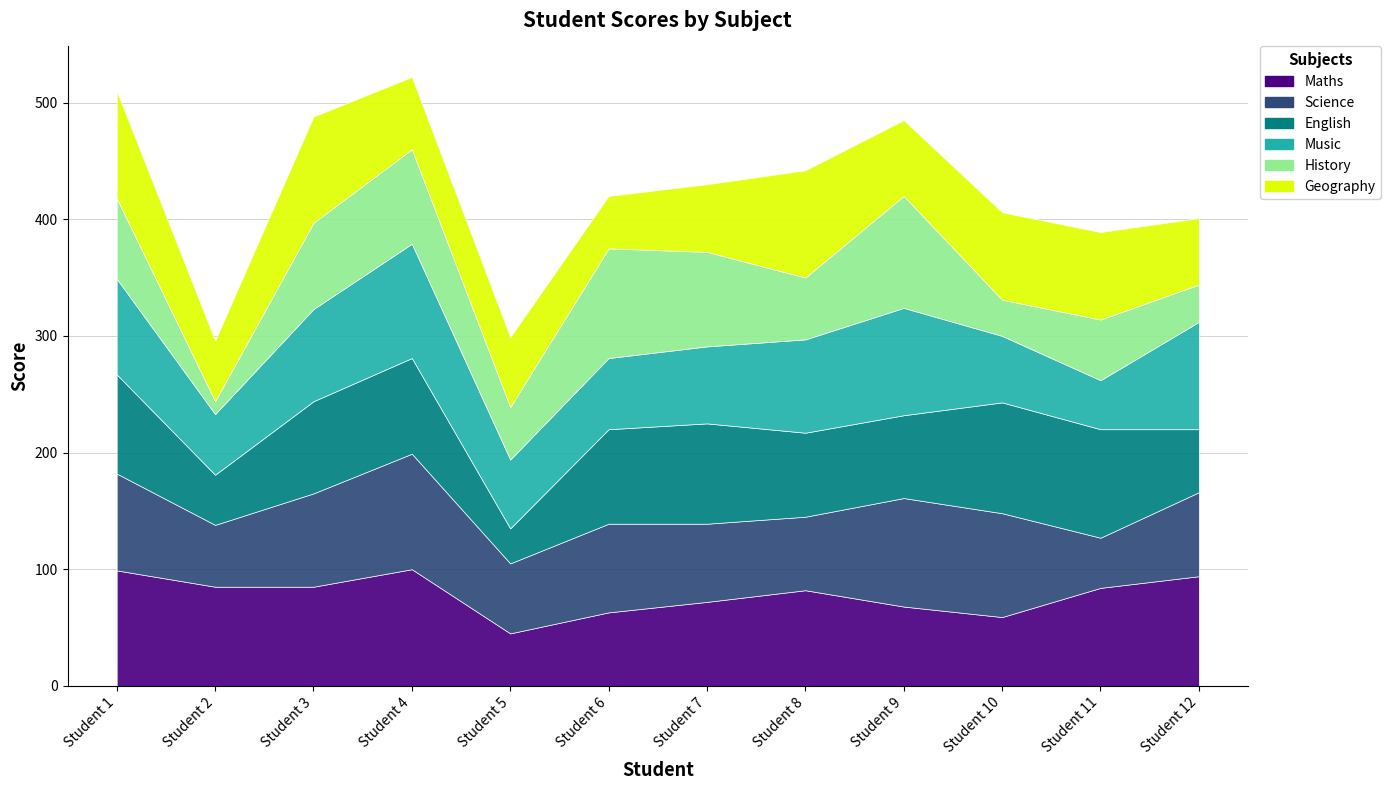

What is the average value of the History series?

60